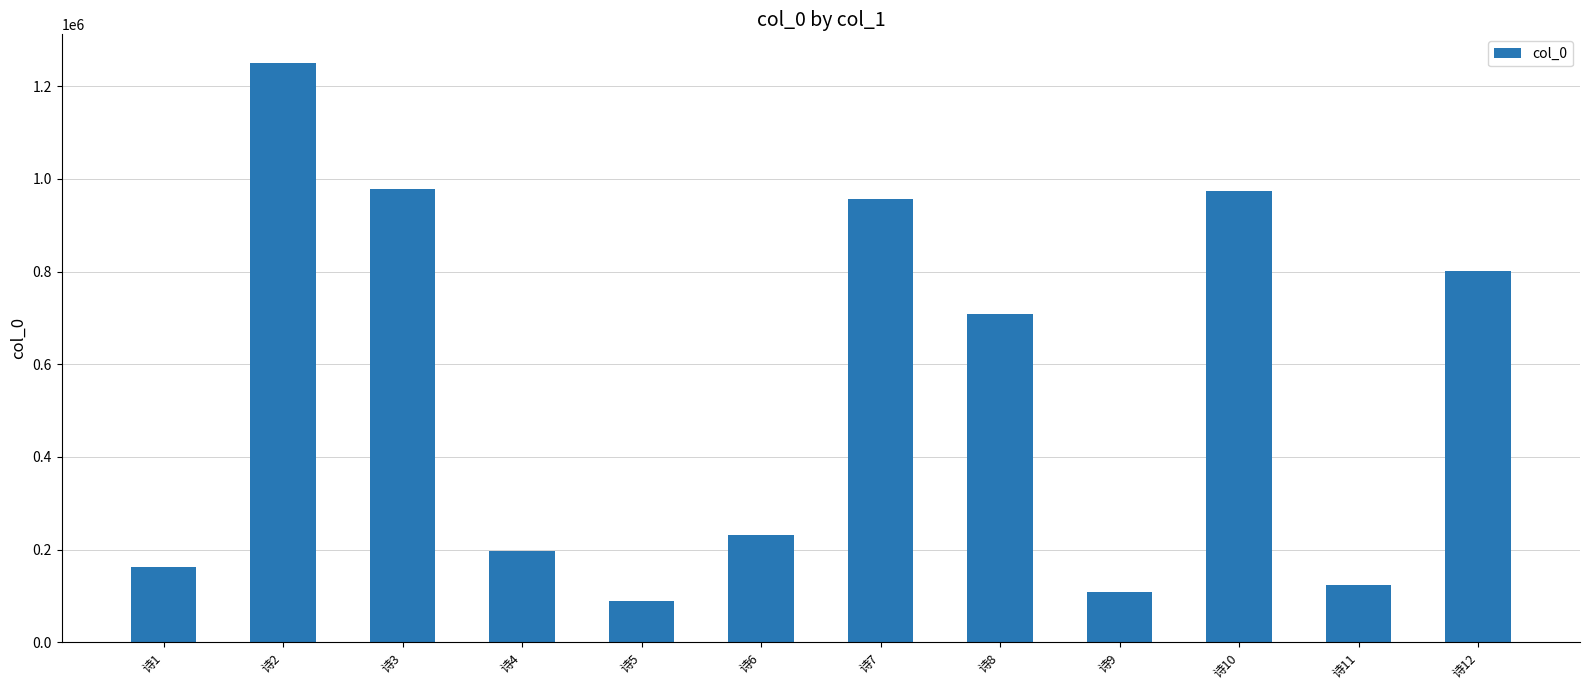

What is the change in value from 诗2 to 诗7?

-292017